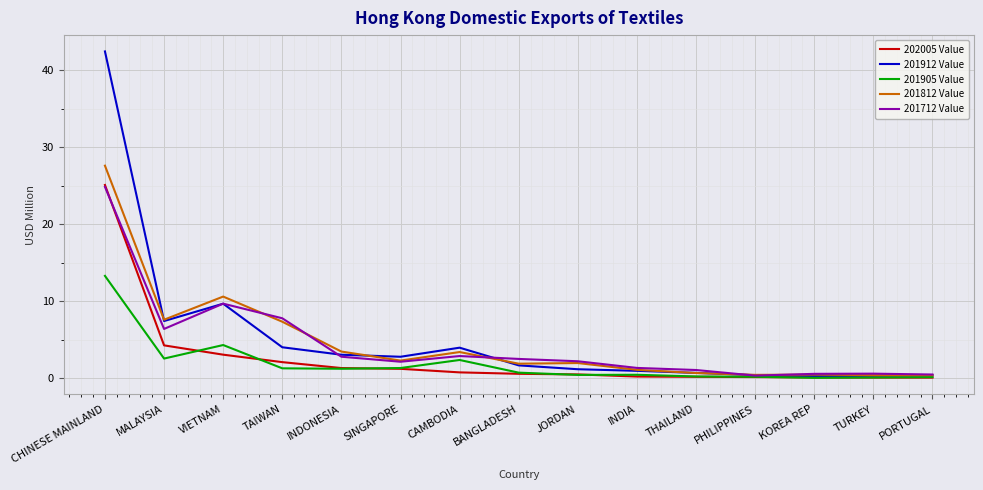

The 201912 Value series shows 1.0 at INDIA. True or false?

True